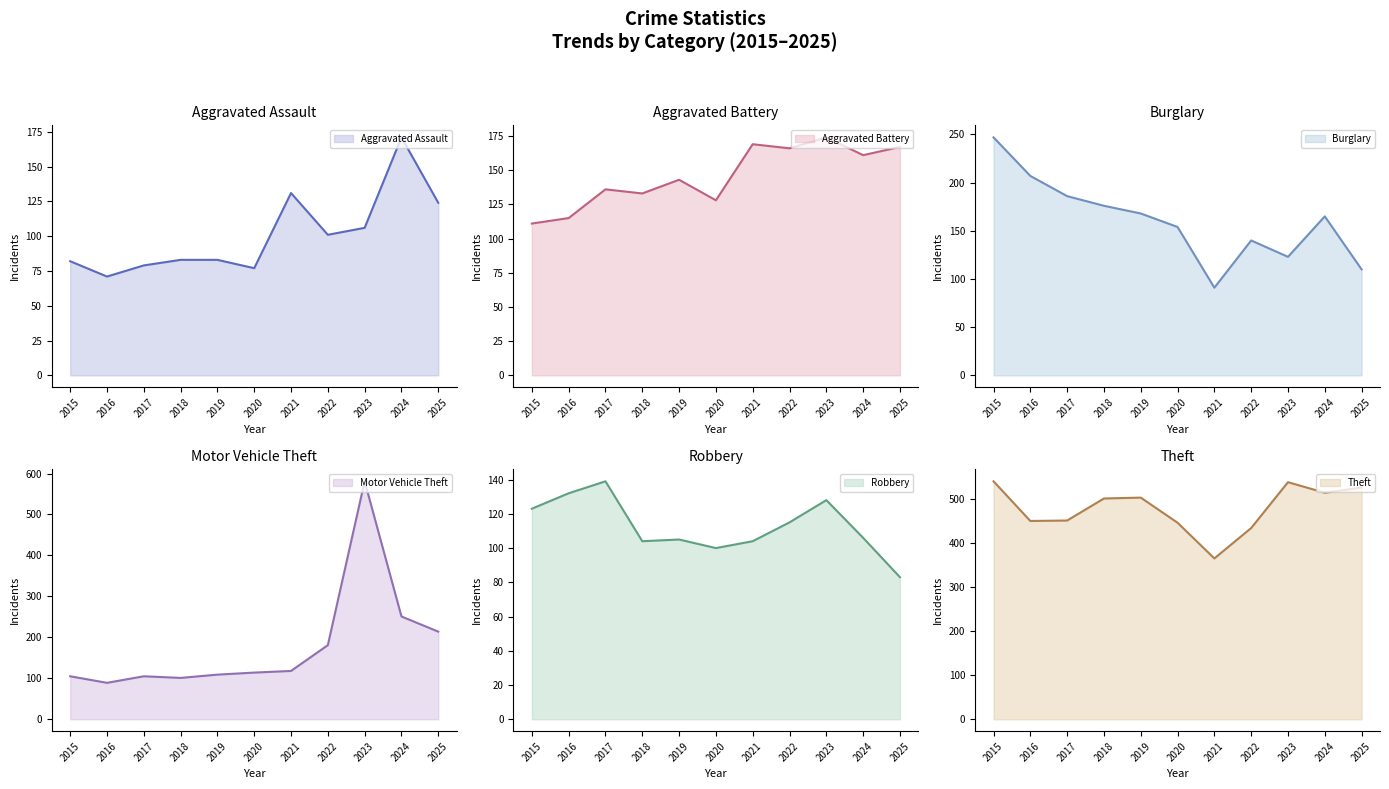

Which series changed the most between 2018 and 2022?

Motor Vehicle Theft